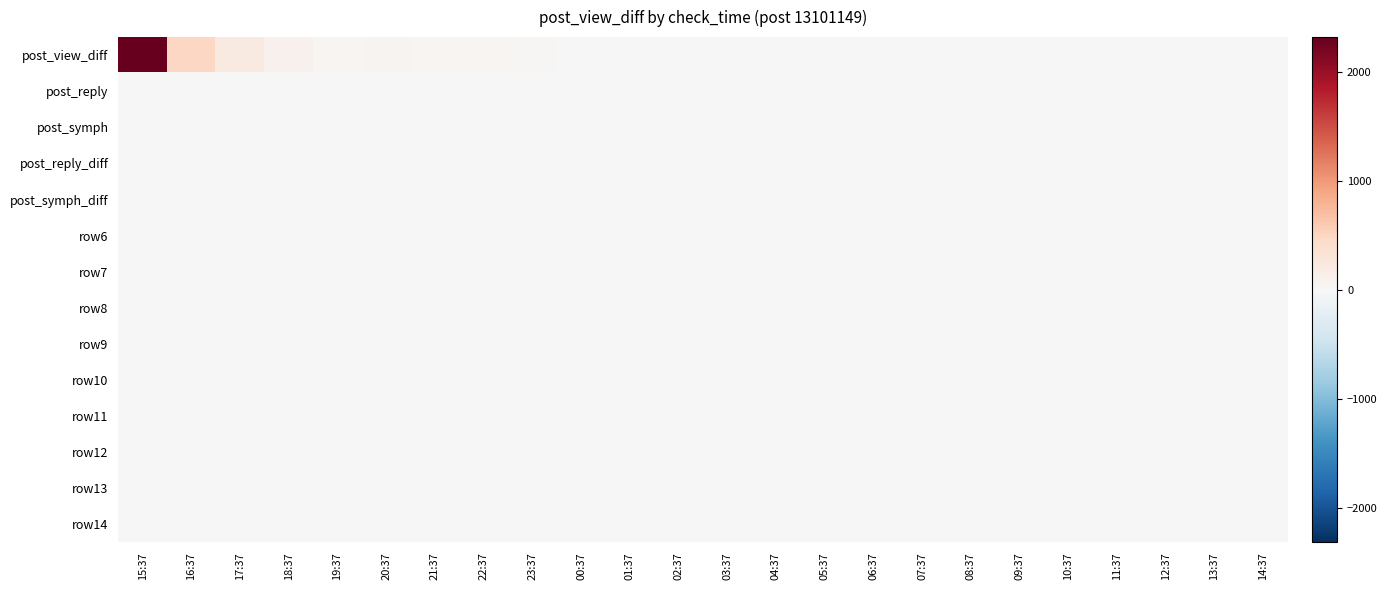

At 08:37, list the series in order from largest to smallest.

post_reply, post_view_diff, post_symph, post_reply_diff, post_symph_diff, row6, row7, row8, row9, row10, row11, row12, row13, row14